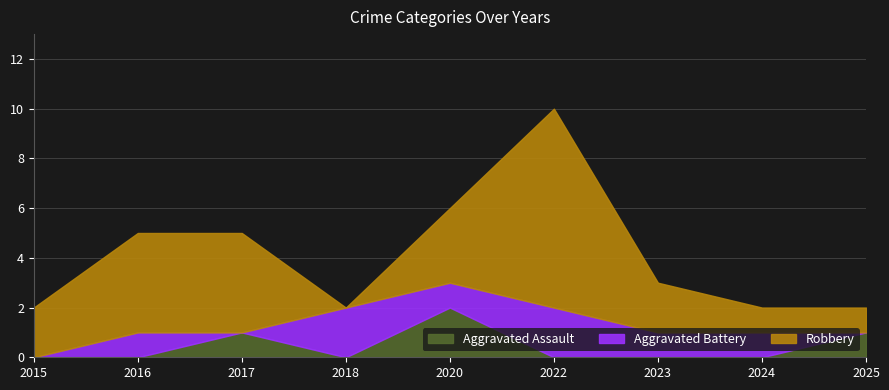

What is the difference between the maximum and minimum values in the Aggravated Assault series?

2